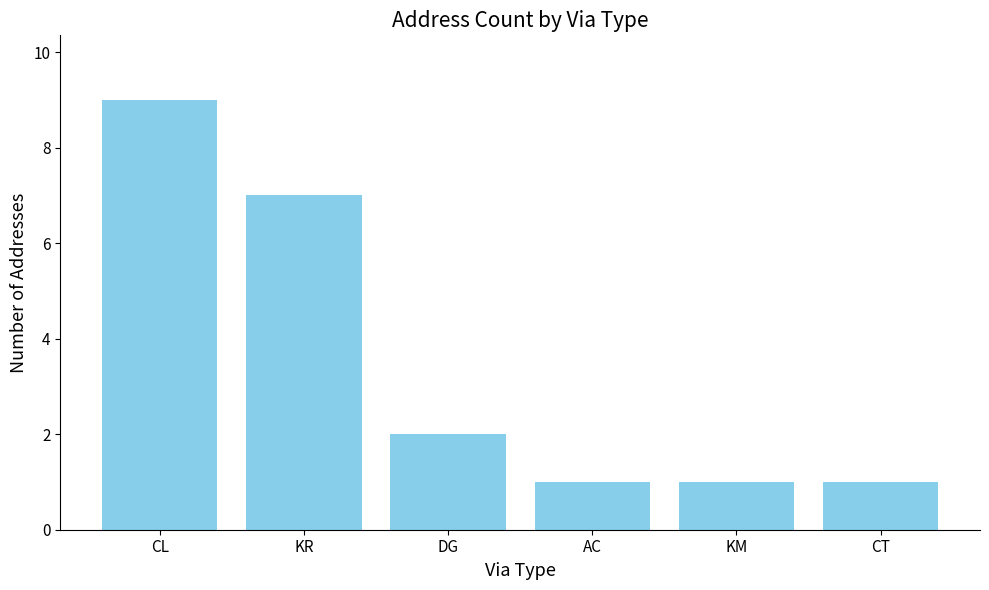

Reading left to right, list all the values displayed in this chart.

9	7	2	1	1	1